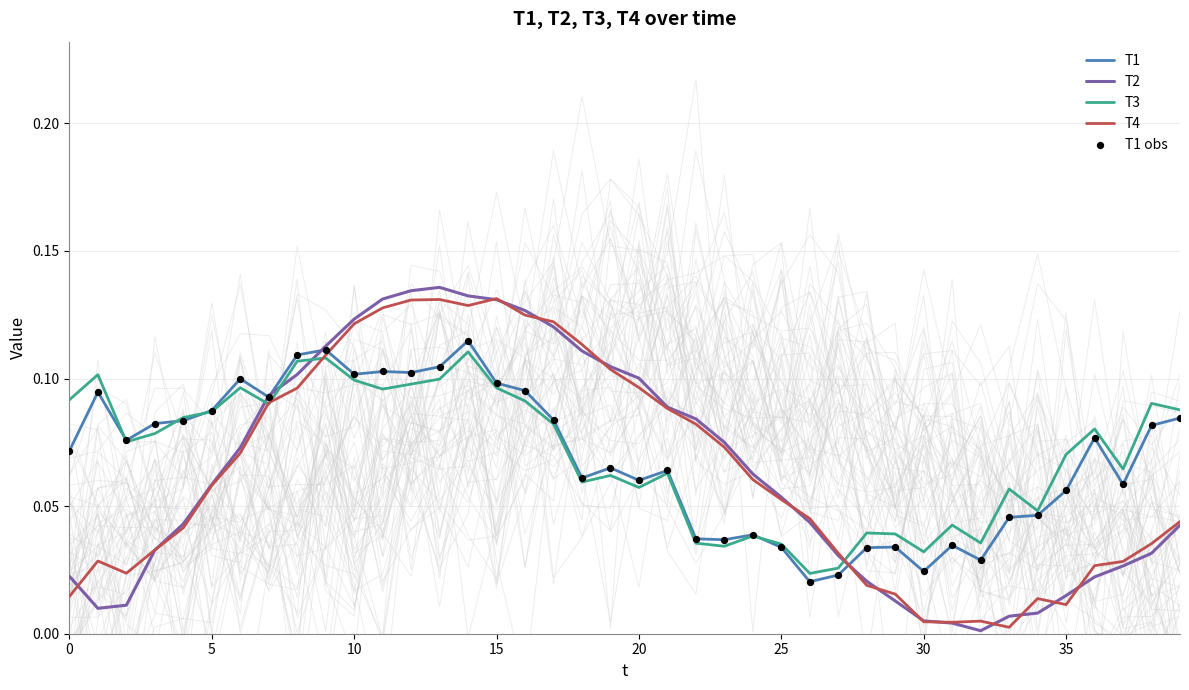

Which series contains the lowest Y value?

T2